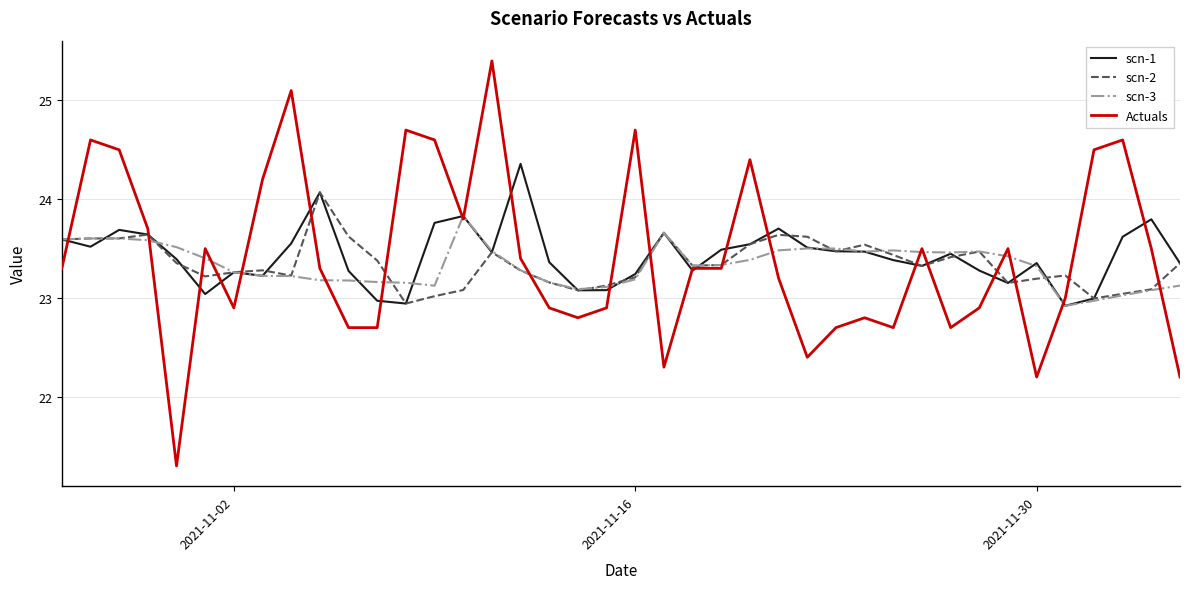

After their last crossing, which series has the higher values: scn-1 or scn-3?

scn-1